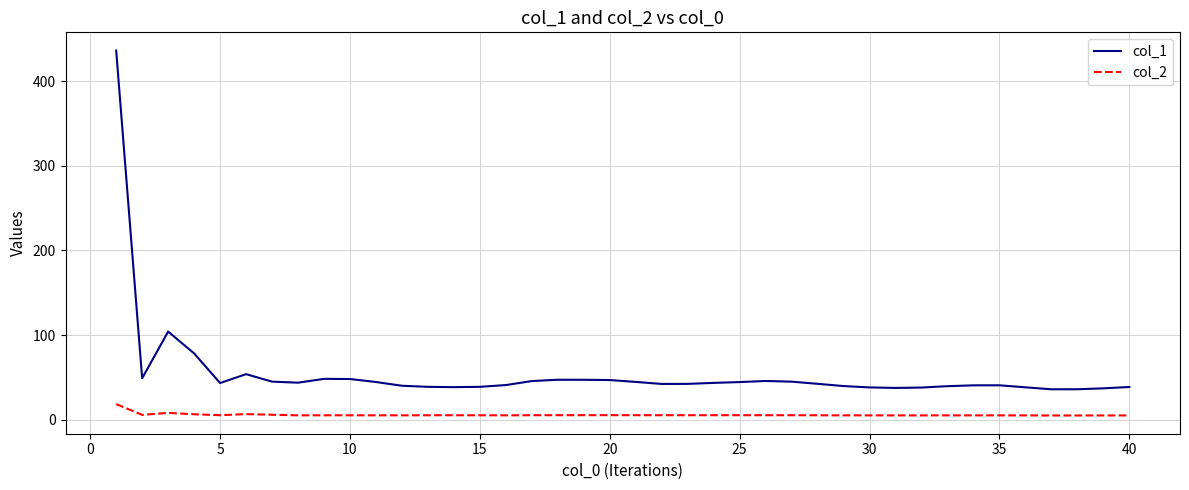

Does the chart display data point markers on the line(s)?

No